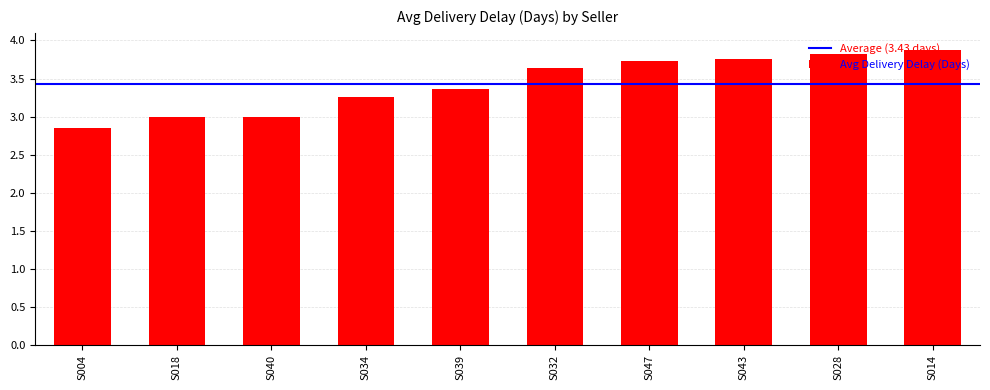

What is the approximate value at S032?

3.6